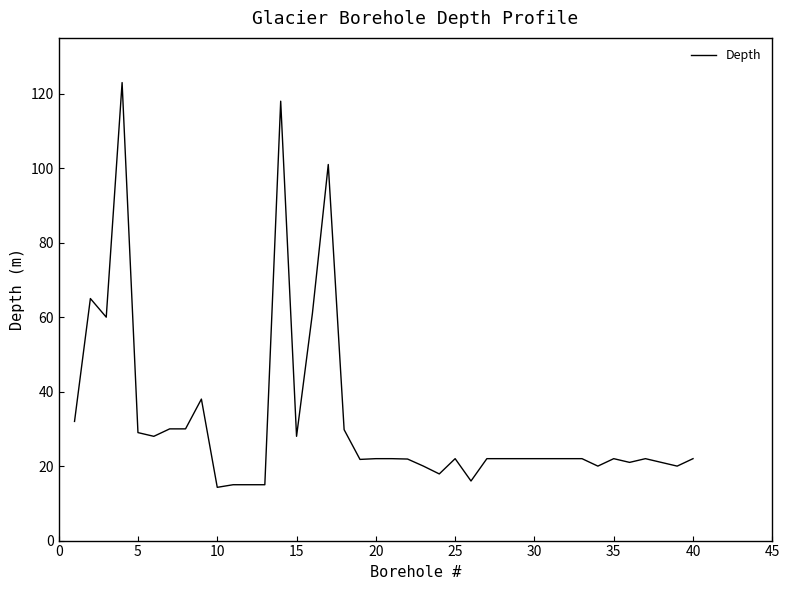

How many lines are shown in the chart?

1